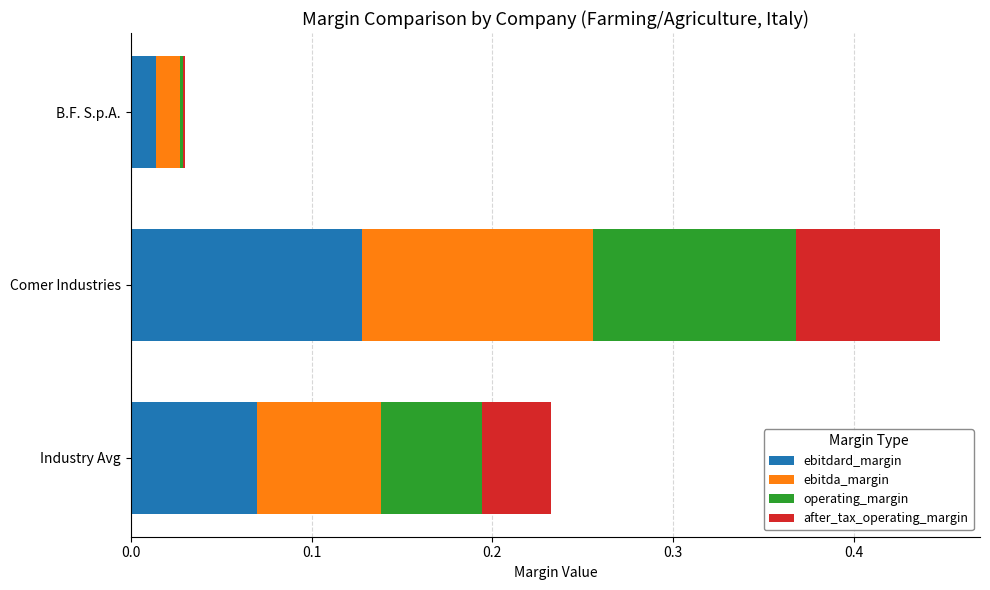

At which category is the sum across all series the highest?

Comer Industries